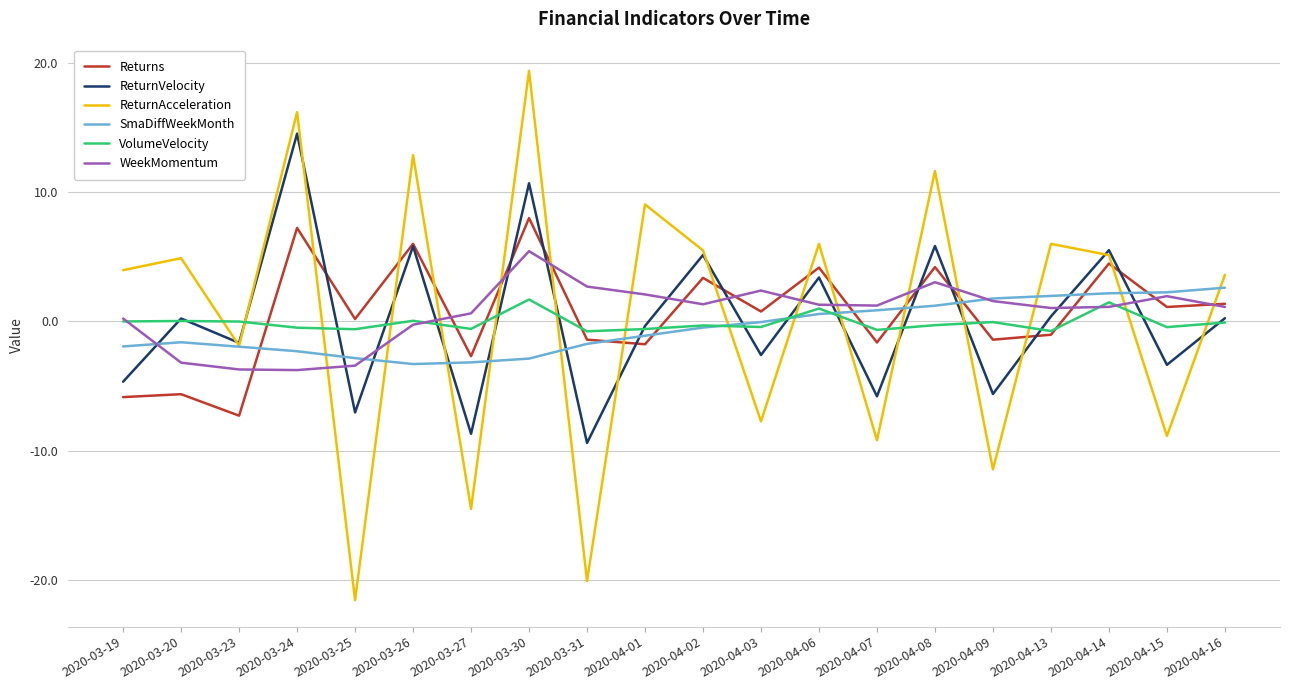

The value of Returns at 2020-03-24 is 2.4. True or false?

False